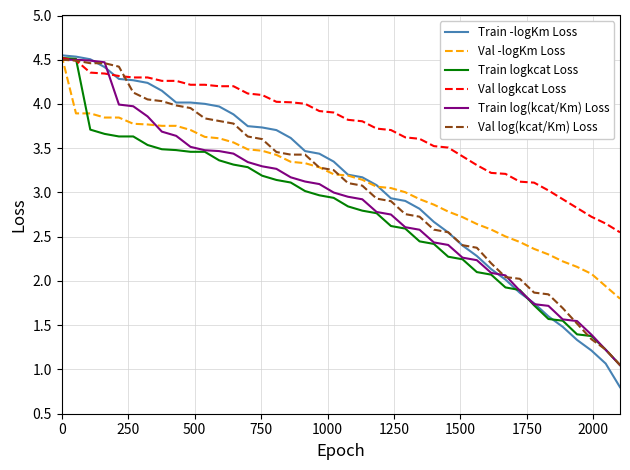

True or false: Val -logKm Loss and Train log(kcat/Km) Loss intersect in this chart.

True